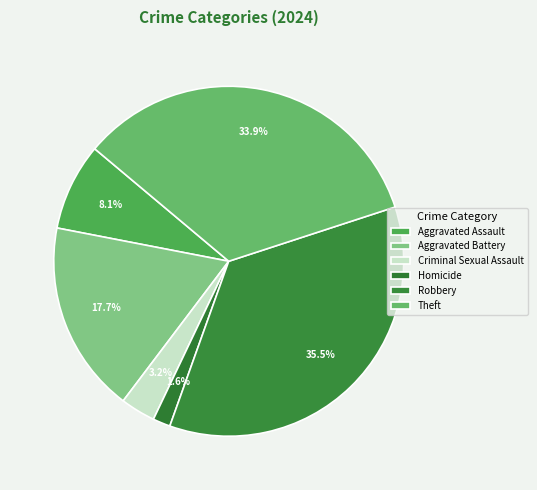

What percentage is the Theft slice, to the nearest percent?

34%